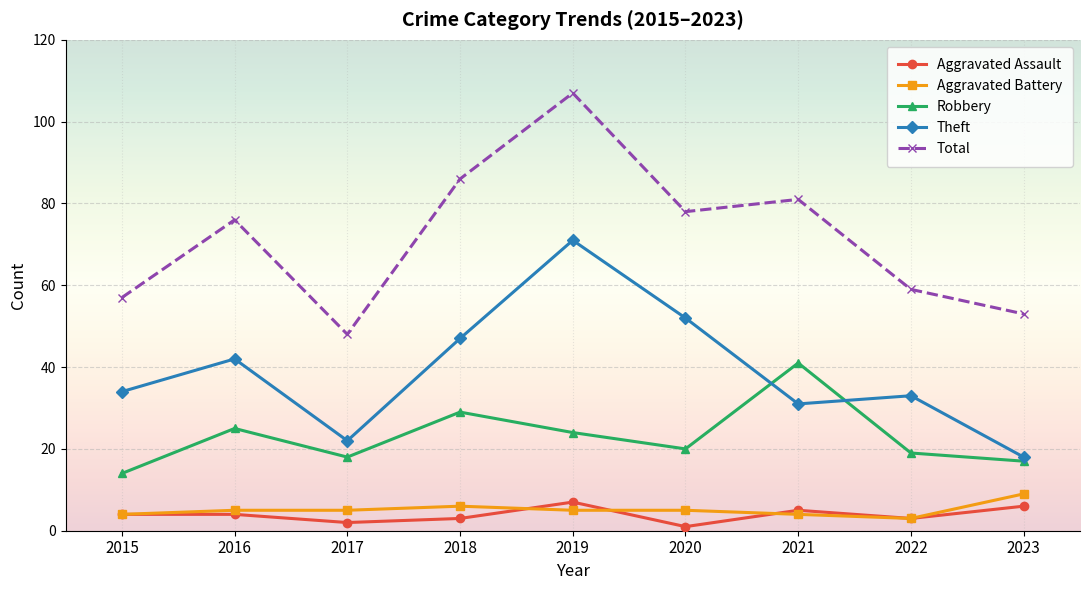

At 2016, list the series in order from largest to smallest.

Total, Theft, Robbery, Aggravated Battery, Aggravated Assault